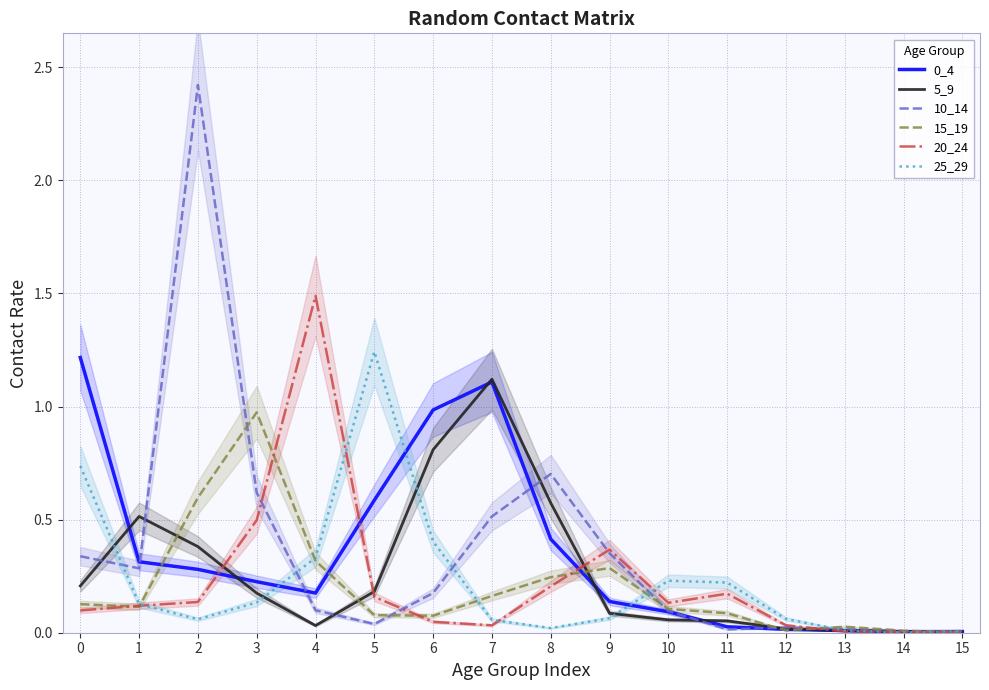

Does the chart display data point markers on the line(s)?

No